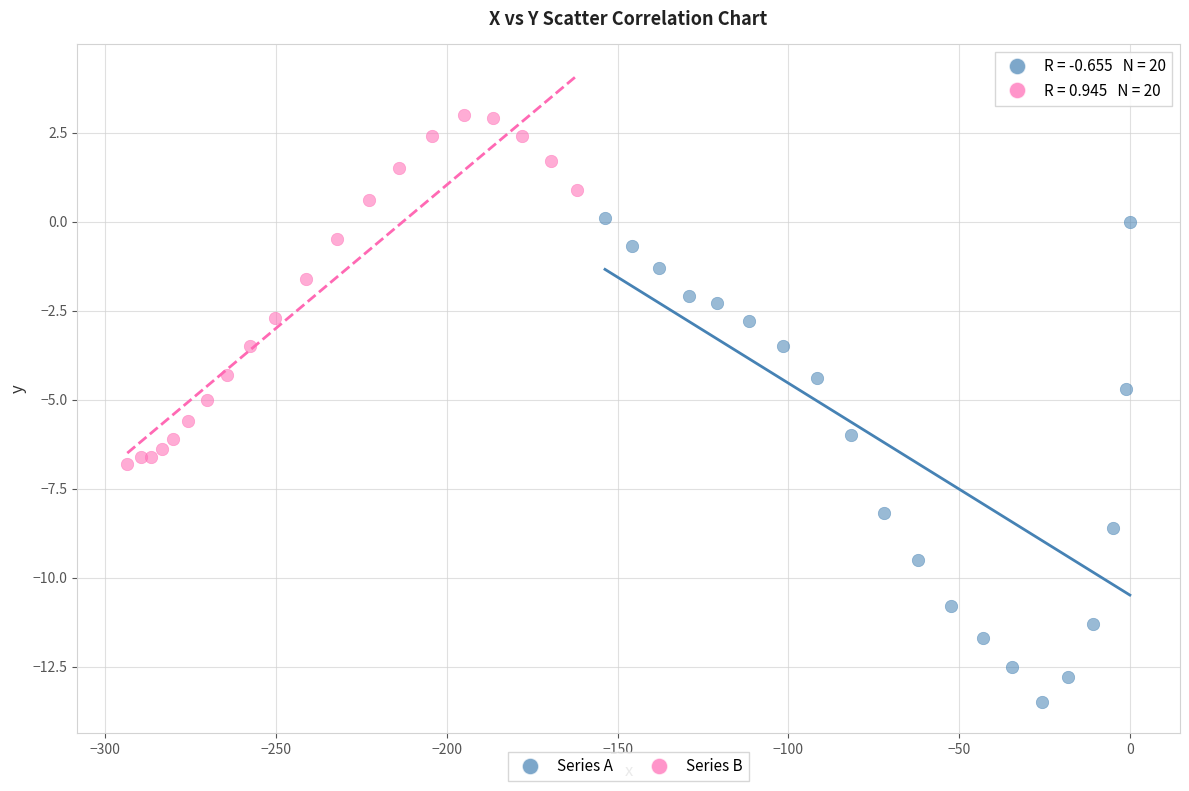

Which series has the widest spread of Y values?

Series A